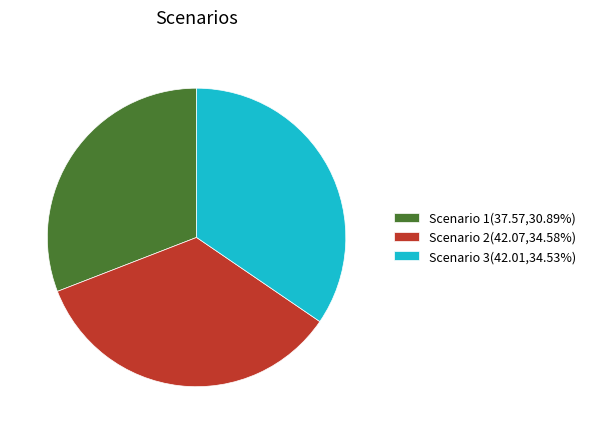

Is there a majority slice in this chart?

No